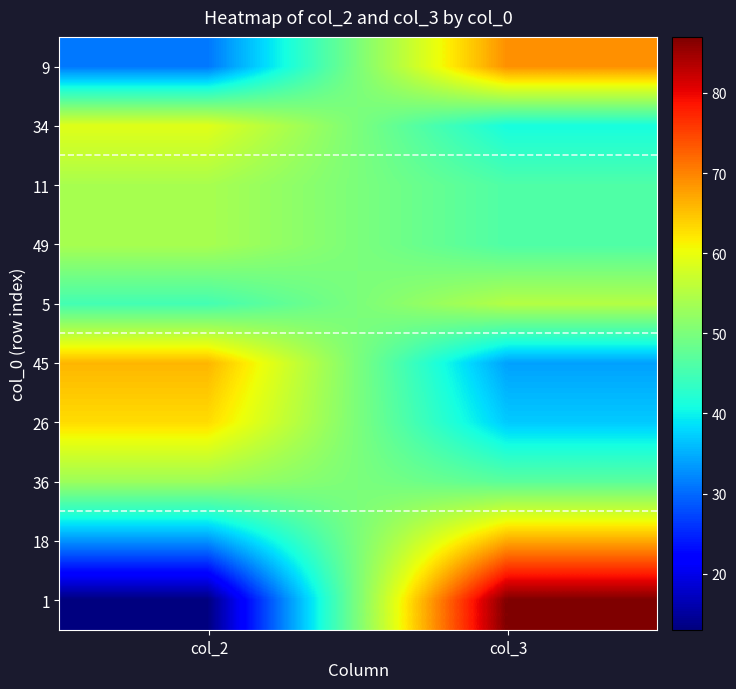

What is the difference between the highest and lowest values at col_2?

53